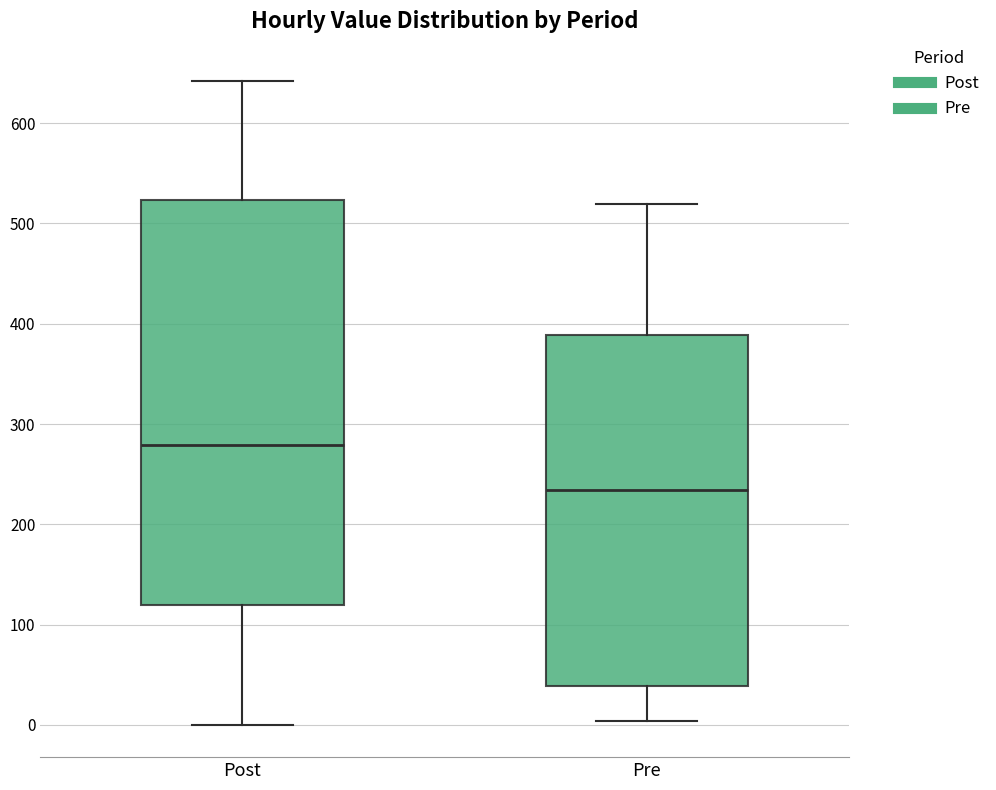

Which box has the highest median line?

Post